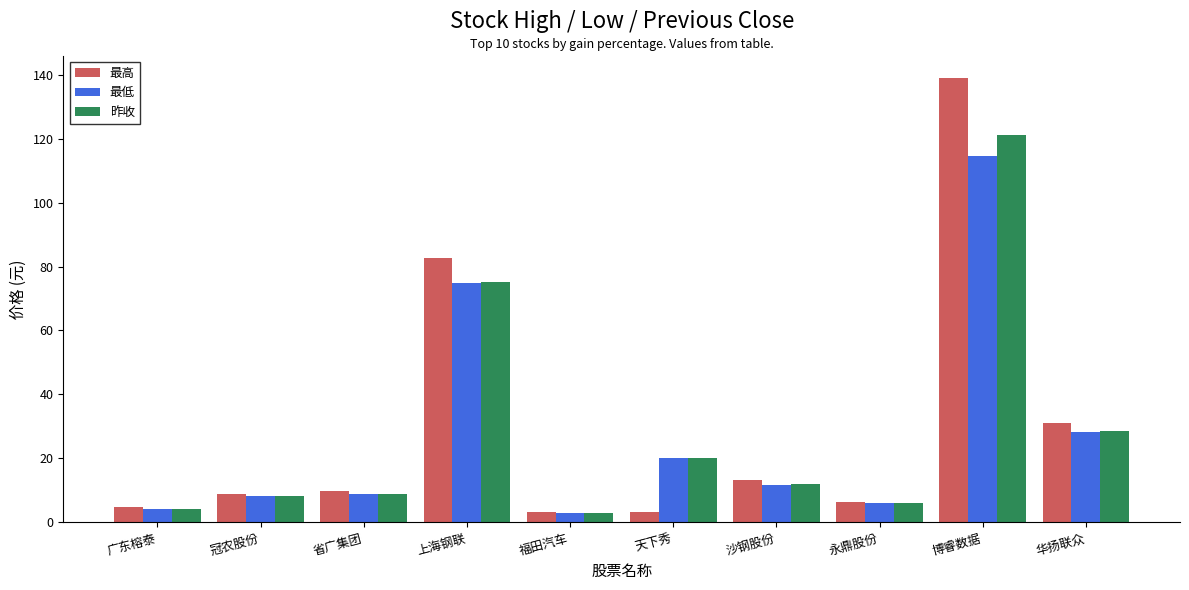

What is the difference between the highest and lowest values at 沙钢股份?

1.3